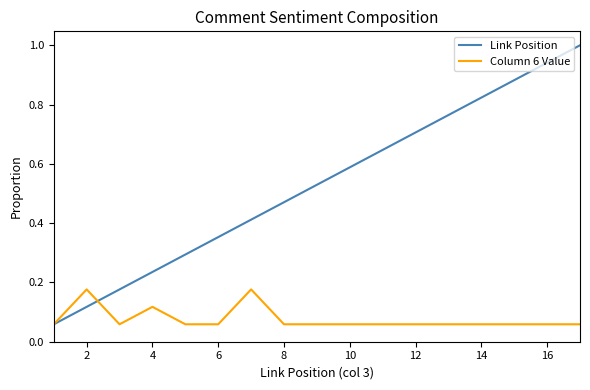

Which series has the largest total across all categories?

Link Position